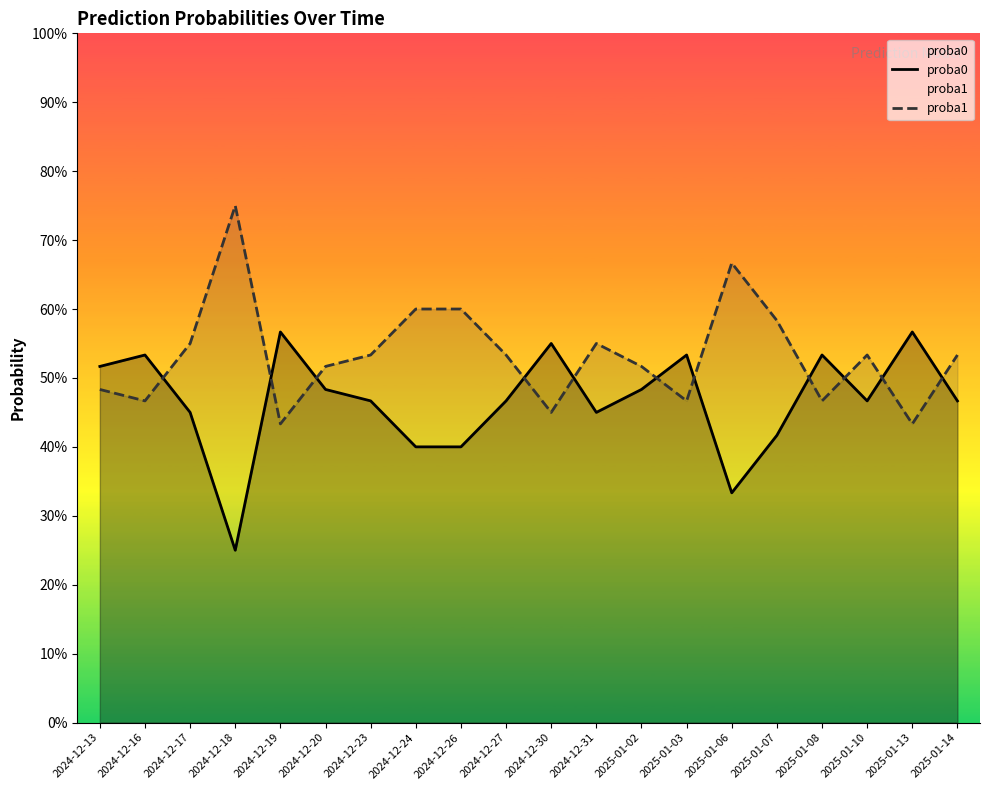

Which series has the largest total across all categories?

proba1